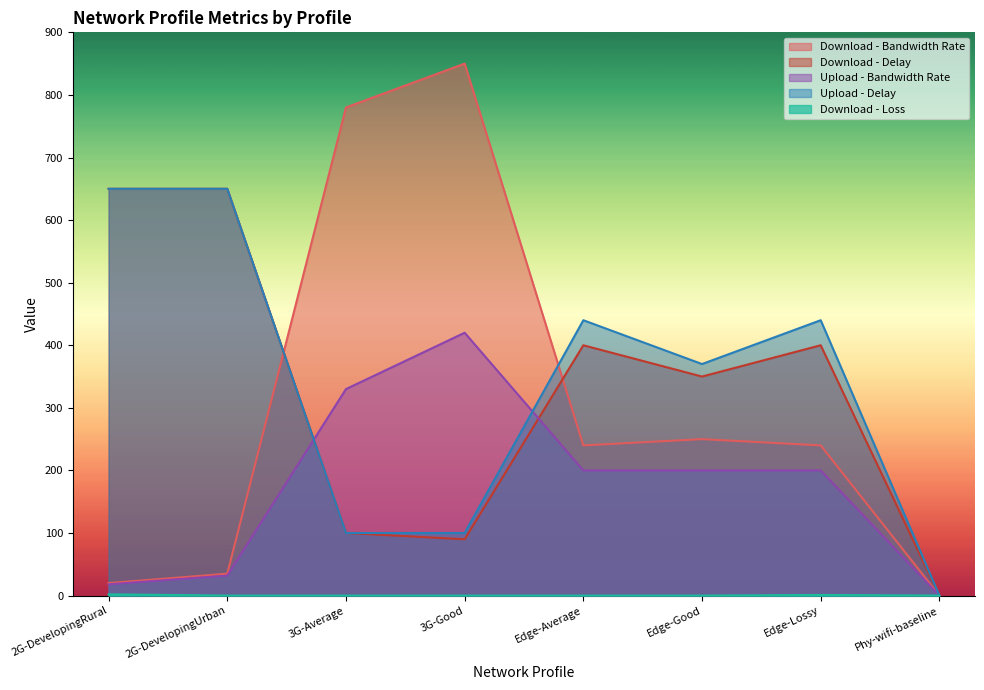

True or false: Upload - Delay and Download - Delay cross at least once.

False